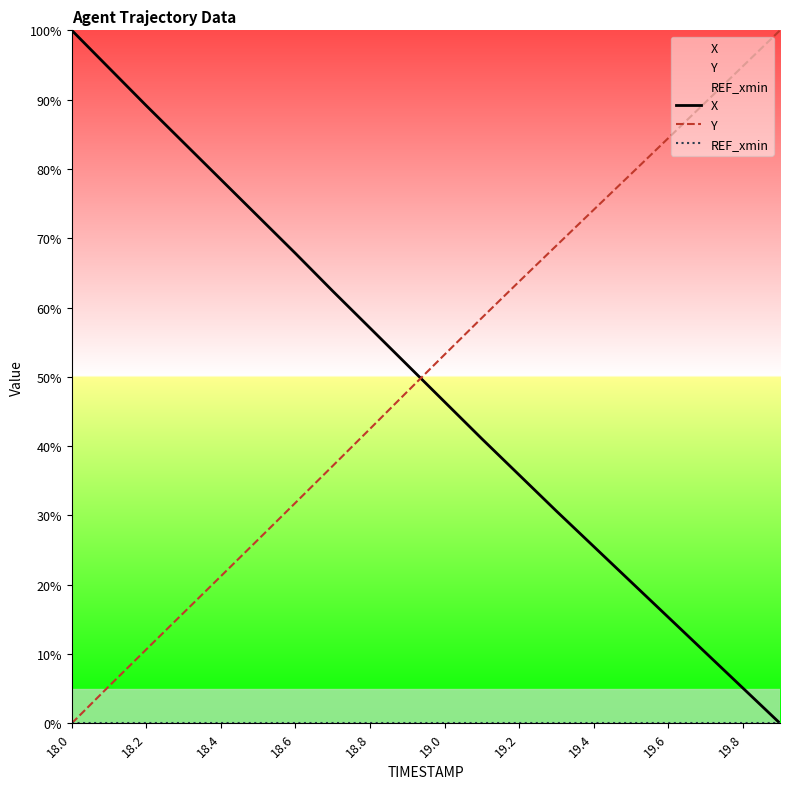

What is the maximum value shown in the chart?

100.0